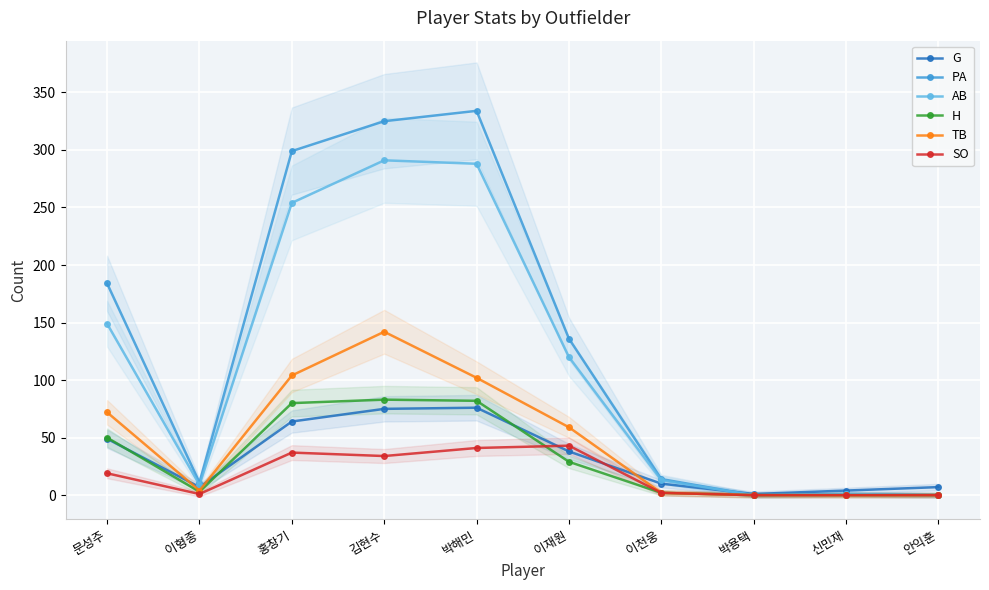

What is the sum of the H values at 박용택 and 이형종?

3